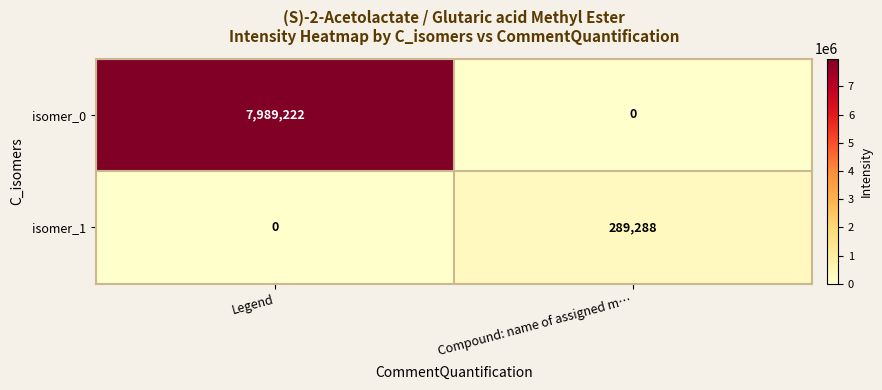

Reading left to right, list all the values displayed in this chart.

isomer_0: 7989222	0
isomer_1: 0	289288